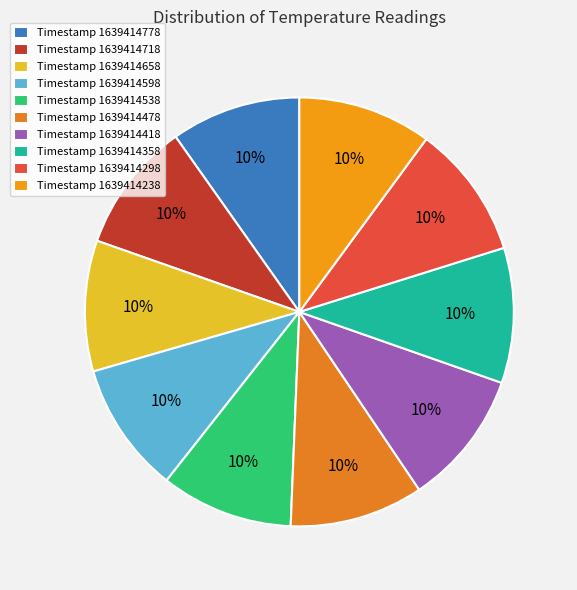

What is the largest slice in the pie chart?

1639414418